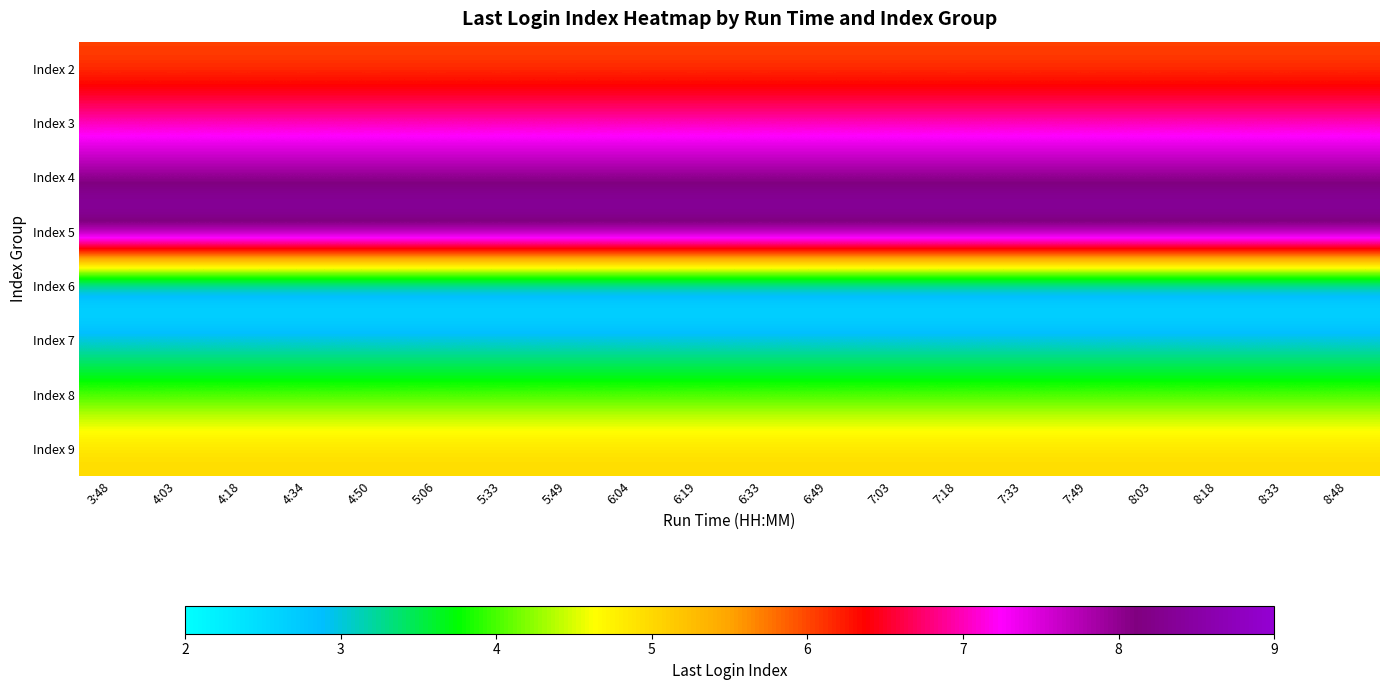

Count the number of categories in the chart.

20